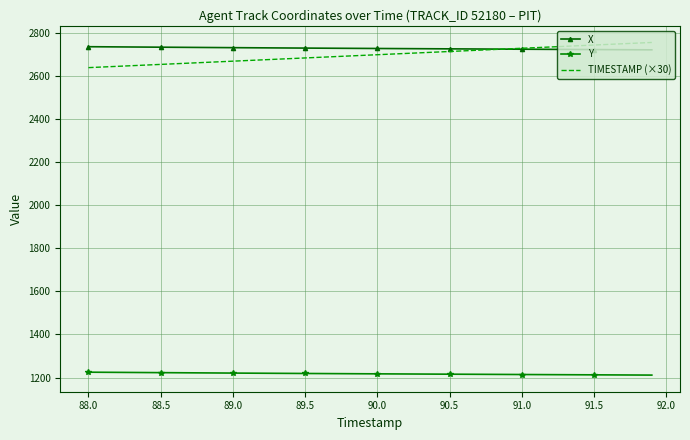

What are all the series names shown in the legend?

X, Y, TIMESTAMP (×30)